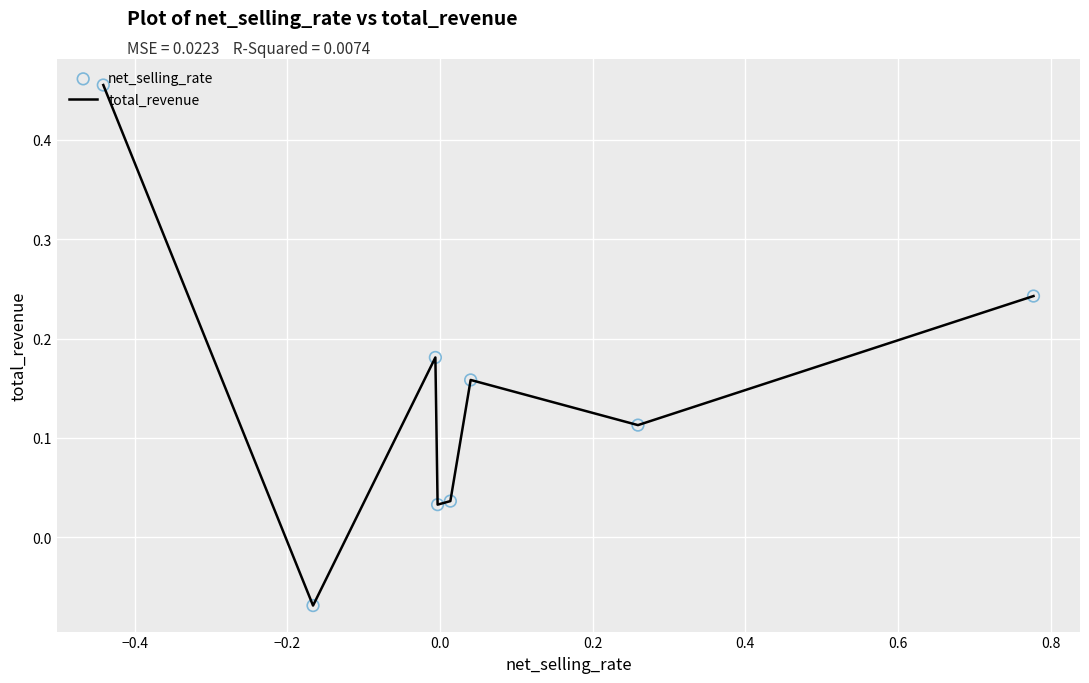

True or false: the data has more than 1 interior local peaks.

True